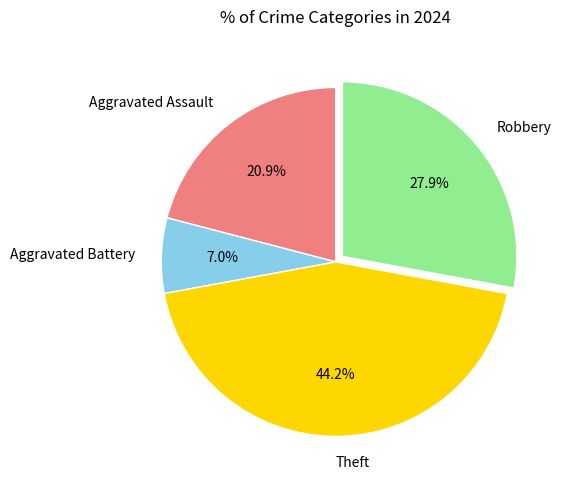

Between Theft and Robbery, which is larger?

Theft